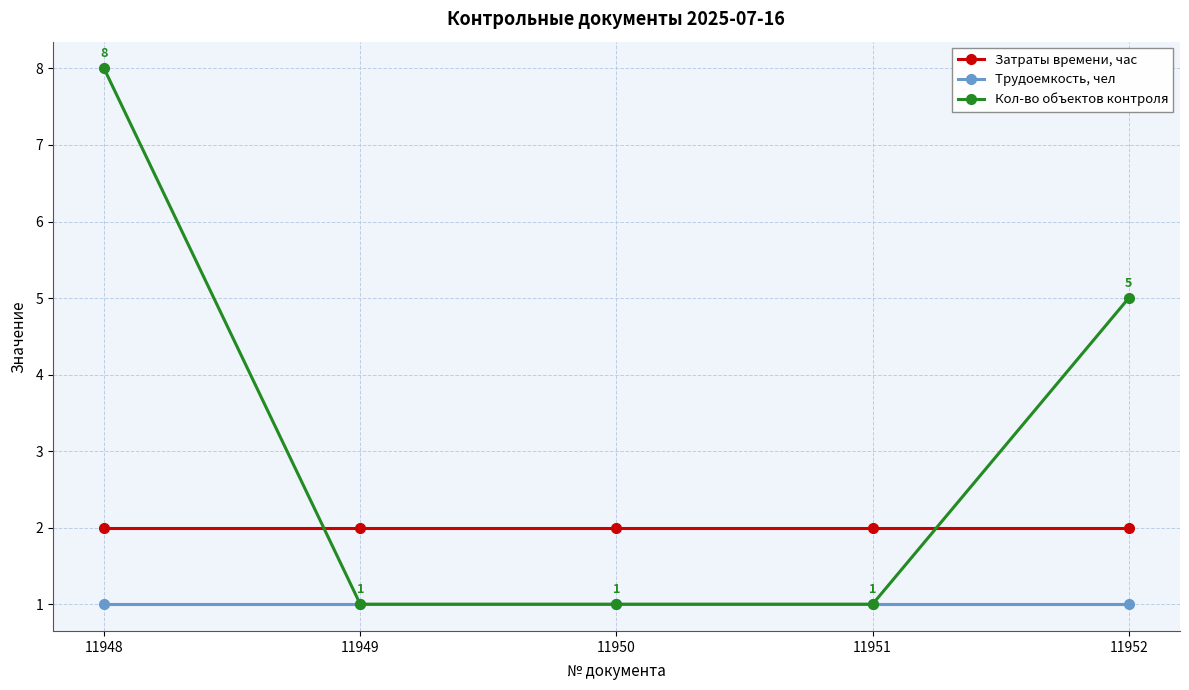

What is the value of the Трудоемкость, чел point at the 4th from the left?

1